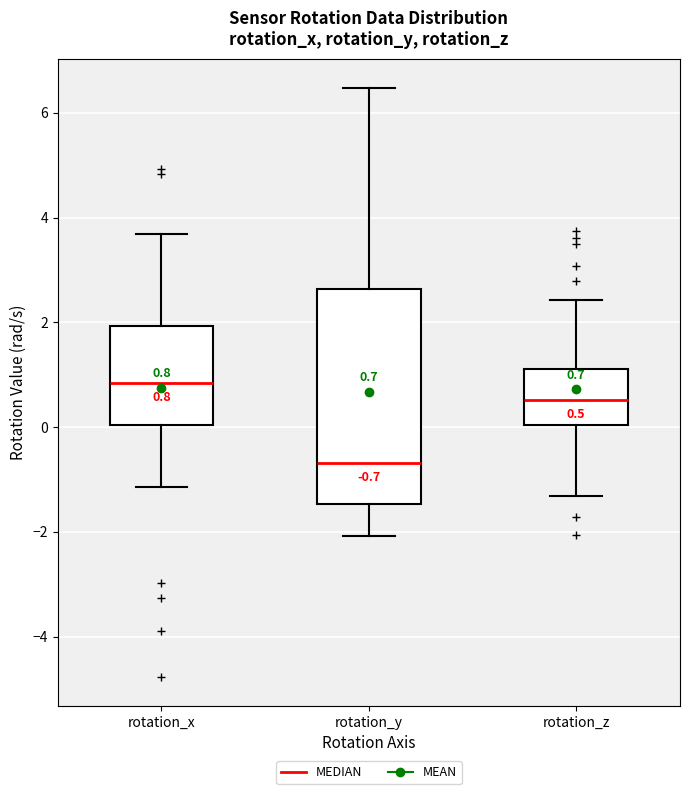

Which box has the highest median line?

rotation_x